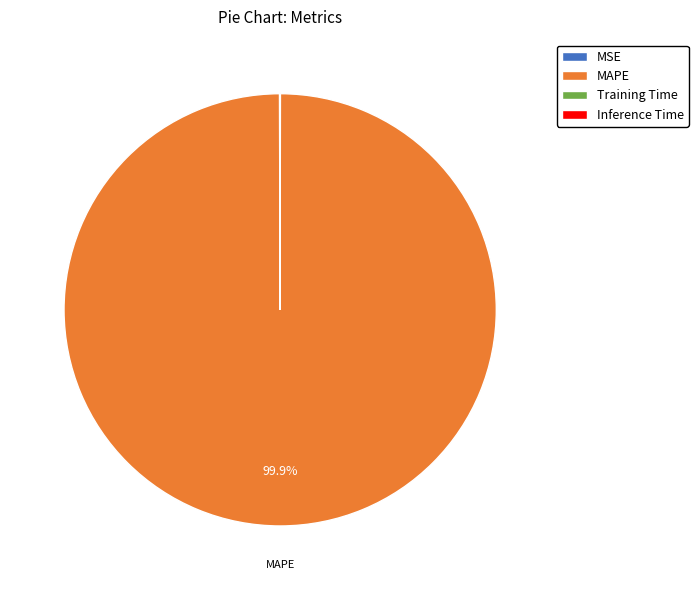

Does MAPE account for over 50% of the chart?

Yes